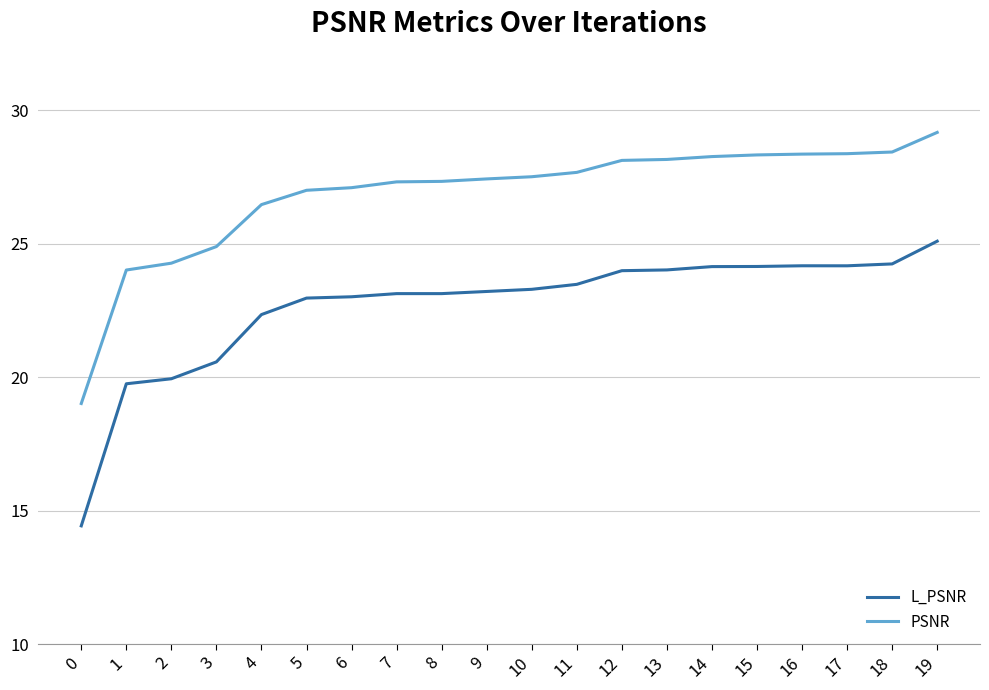

What is the total value across all series at 0?

33.5